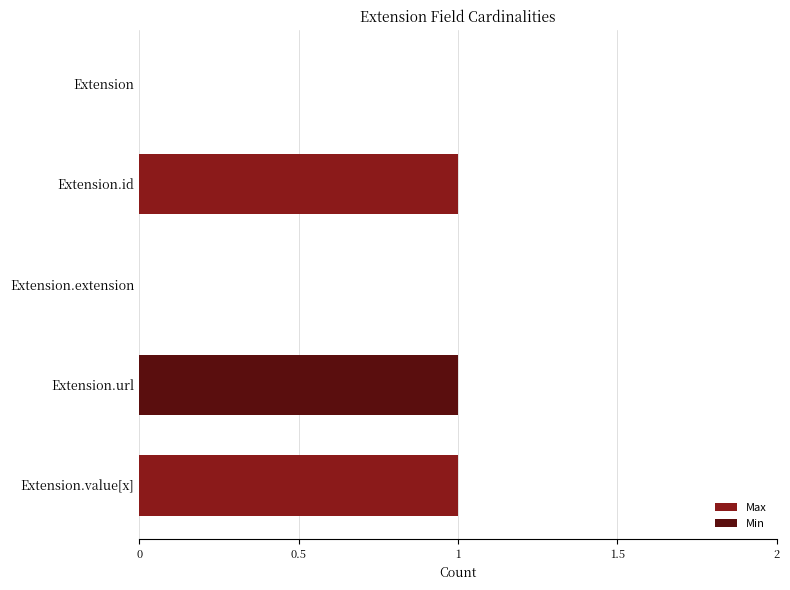

How many groups of bars are there?

5